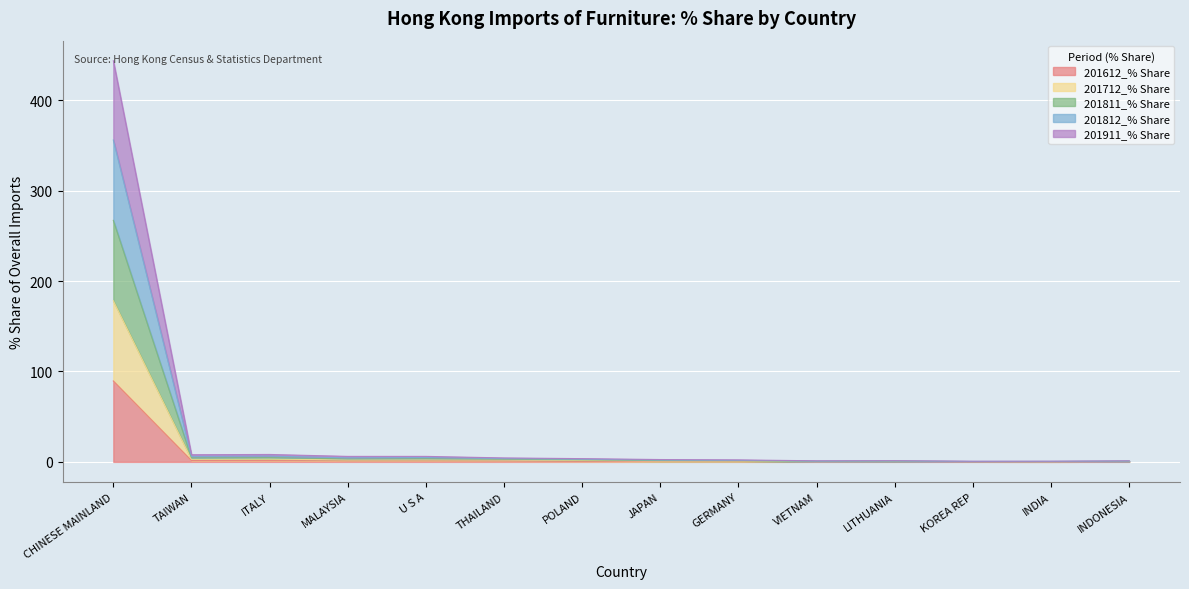

What position from the right is TAIWAN?

13